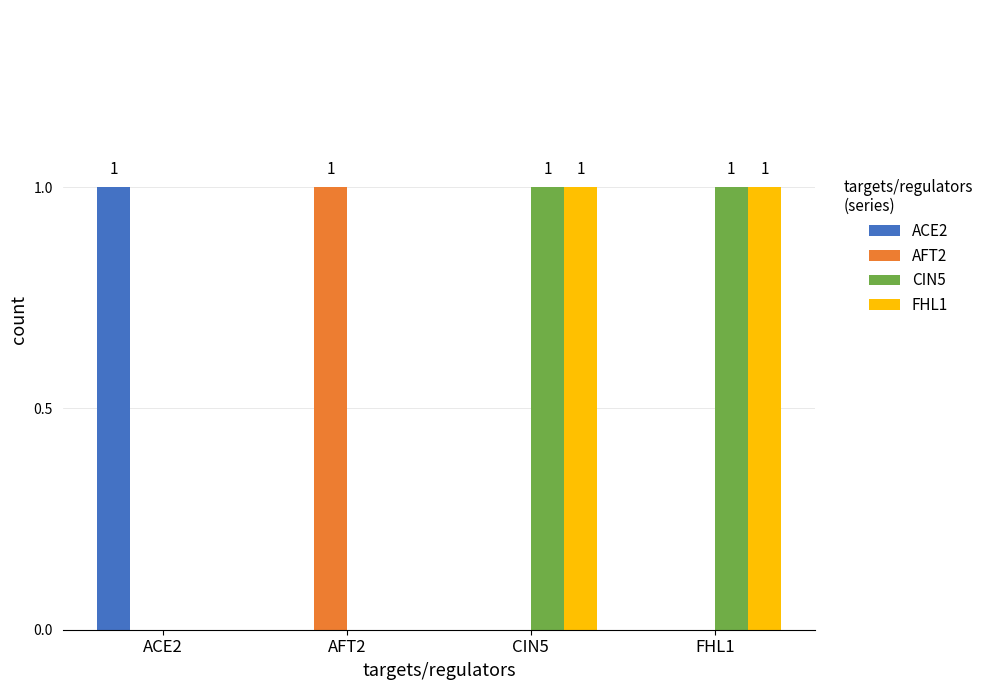

How many series are shown in this chart?

4